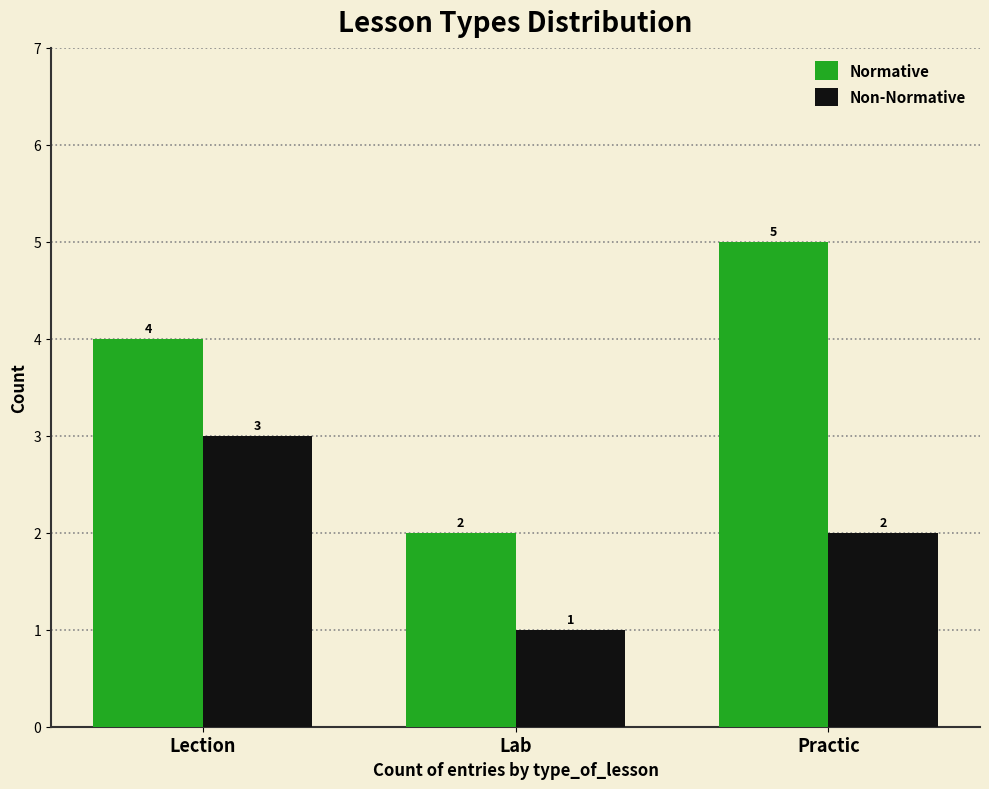

What is the smallest value displayed?

1